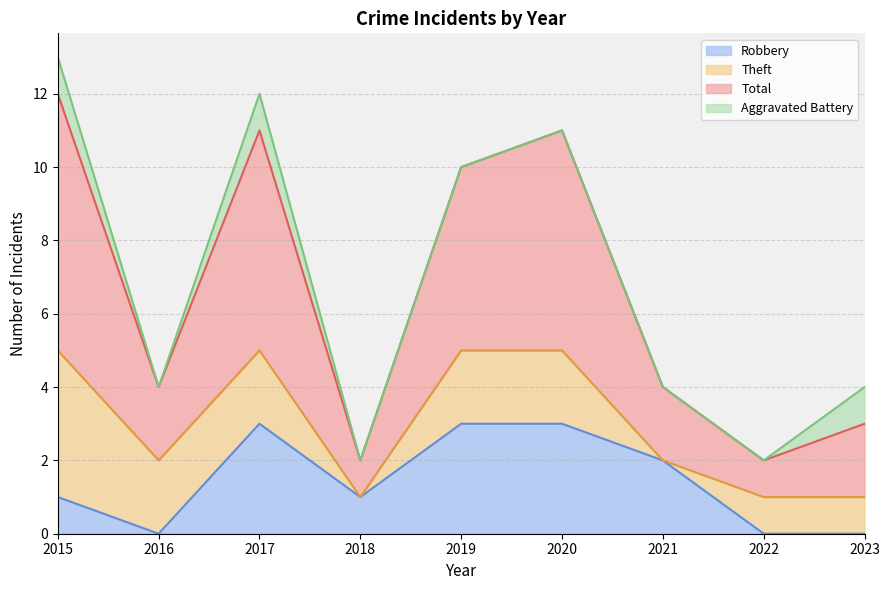

The value of Robbery at 2017 is 3. True or false?

True